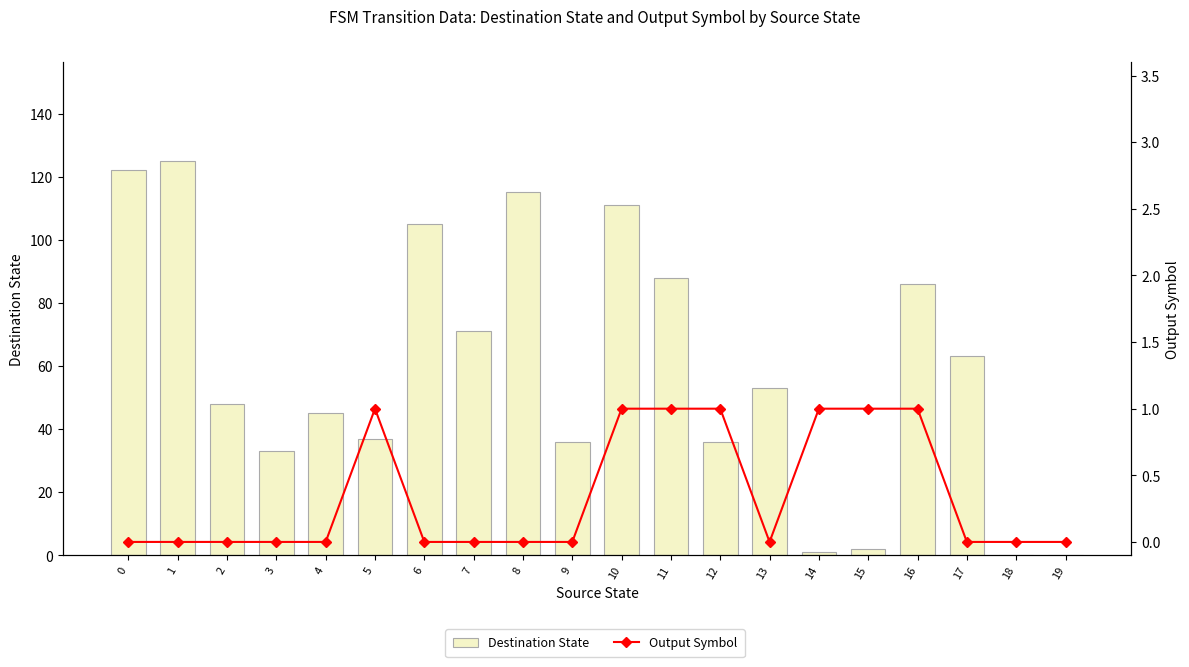

The Destination State series shows 45 at 4. True or false?

True